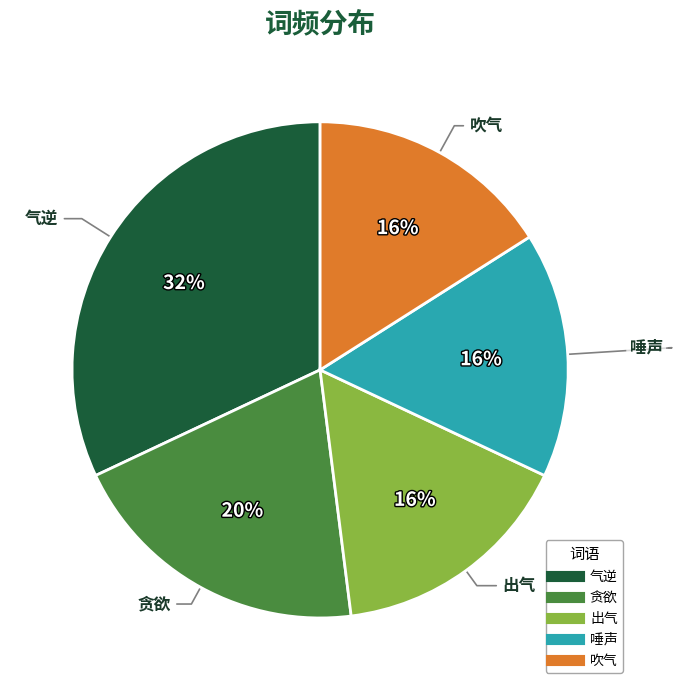

To the nearest percent, what is the combined percentage of 唾声 and 出气?

32%